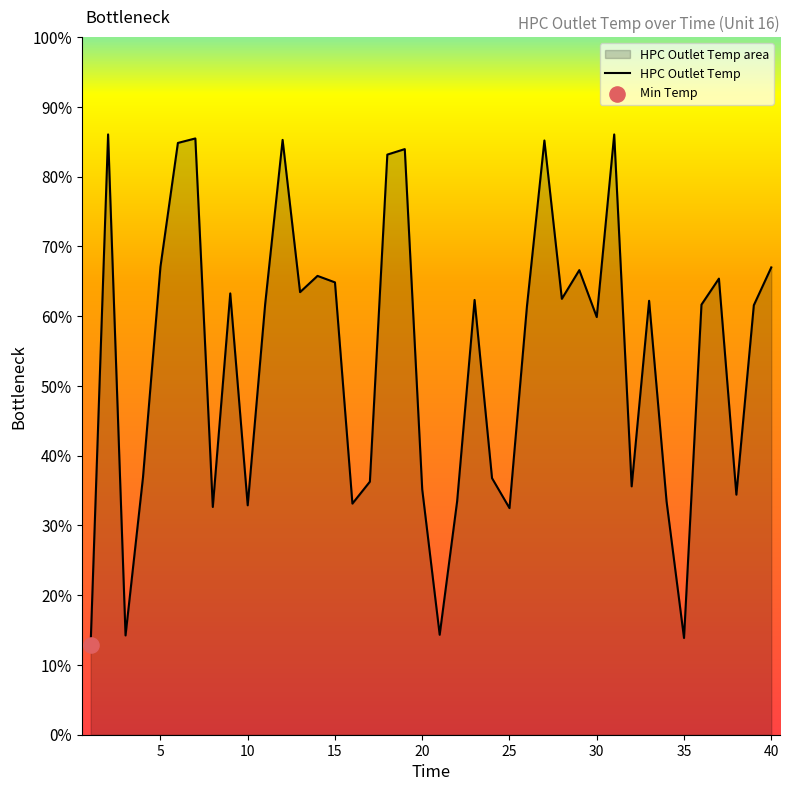

What is the change in value from 31 to 37?

-20.7